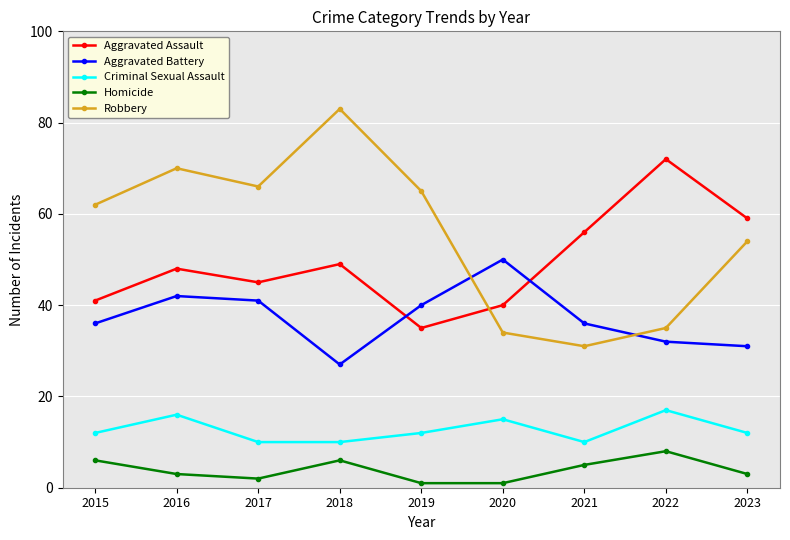

True or false: Criminal Sexual Assault has more than 1 points higher than both neighbors.

True